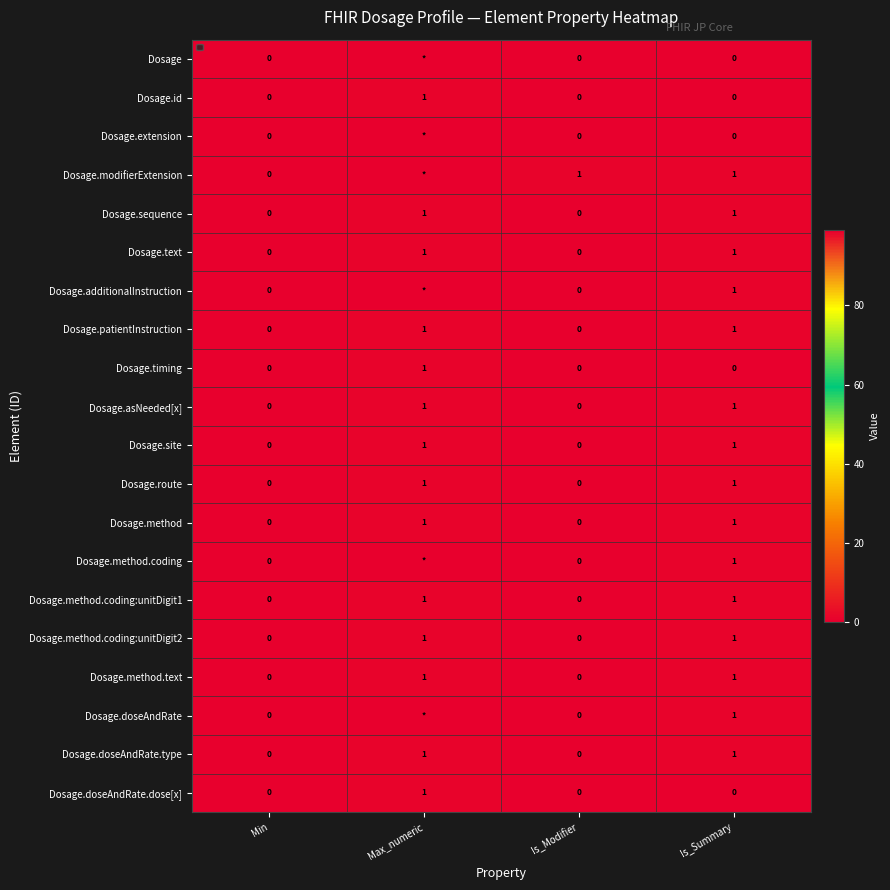

How many Dosage.timing values are between 0 and 1?

4